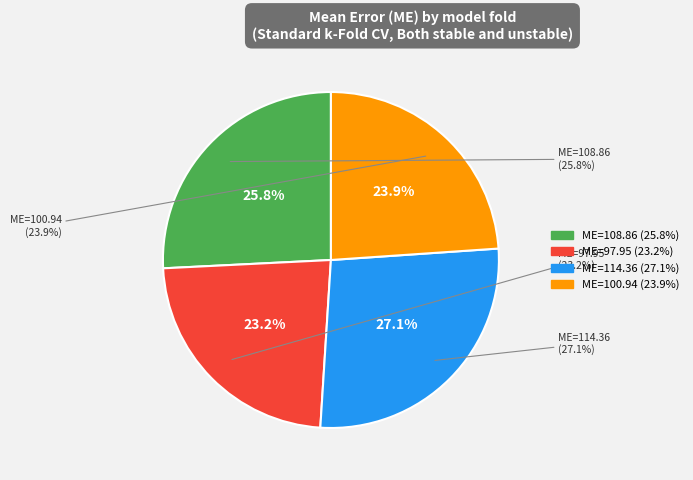

What is the change in value from Both stable and unstable (model 1) to Both stable and unstable (model 3)?

+5.5